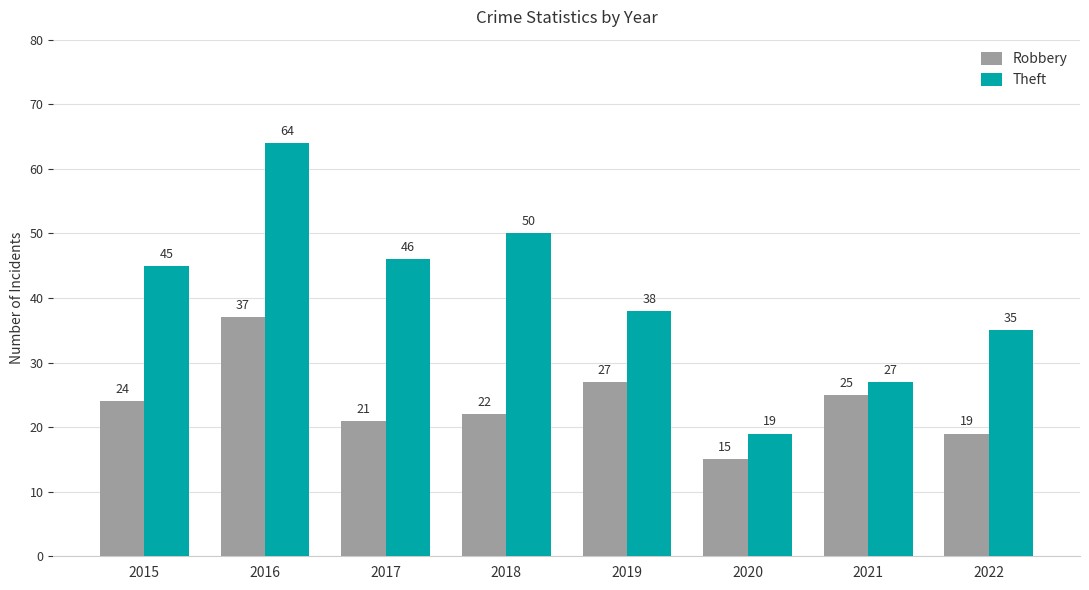

What is the total value across all series at 2016?

101